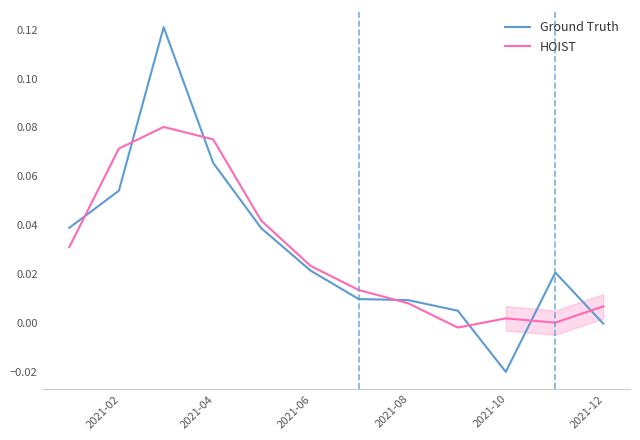

What is the maximum value shown in the chart?

0.1